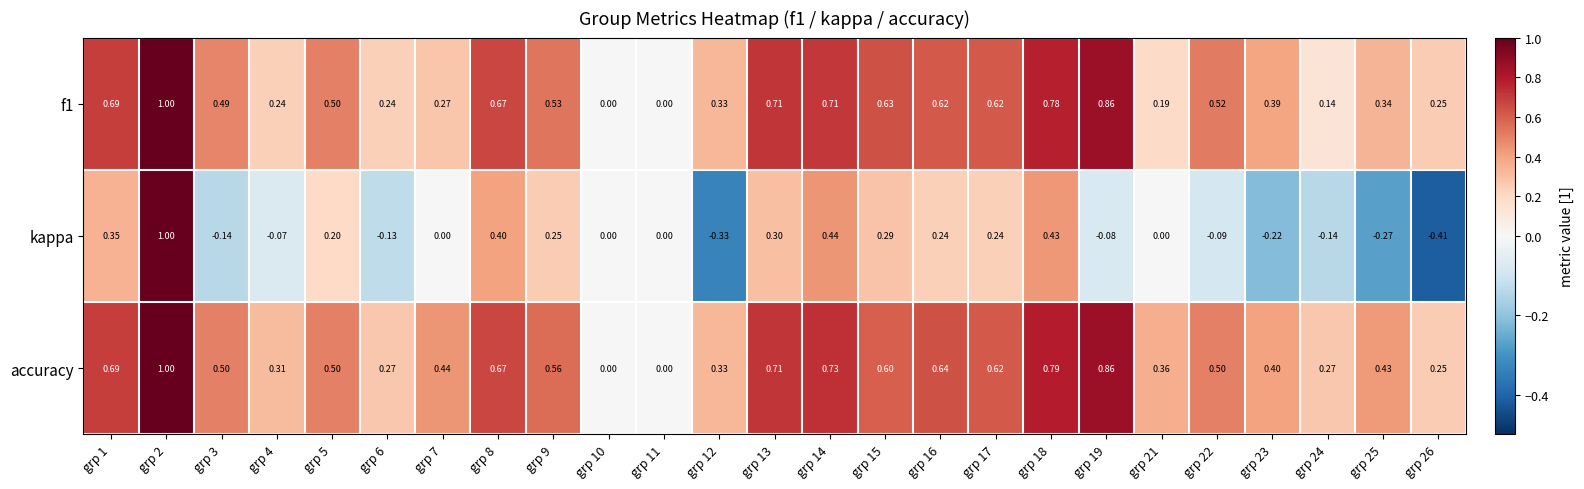

Is the value of accuracy at grp 22 greater than the value of f1 at grp 19?

No